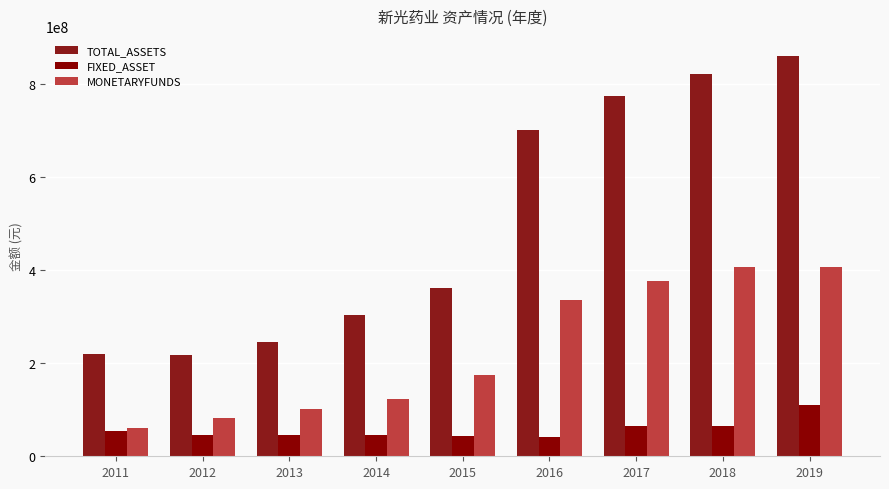

What is the highest value of the FIXED_ASSET series?

109522141.6